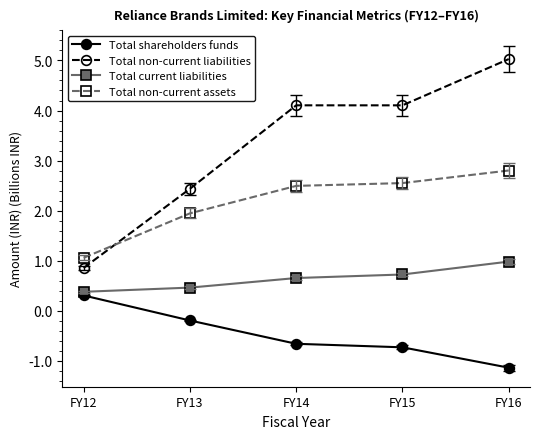

Where does the Total non-current liabilities series first go above 4?

FY14